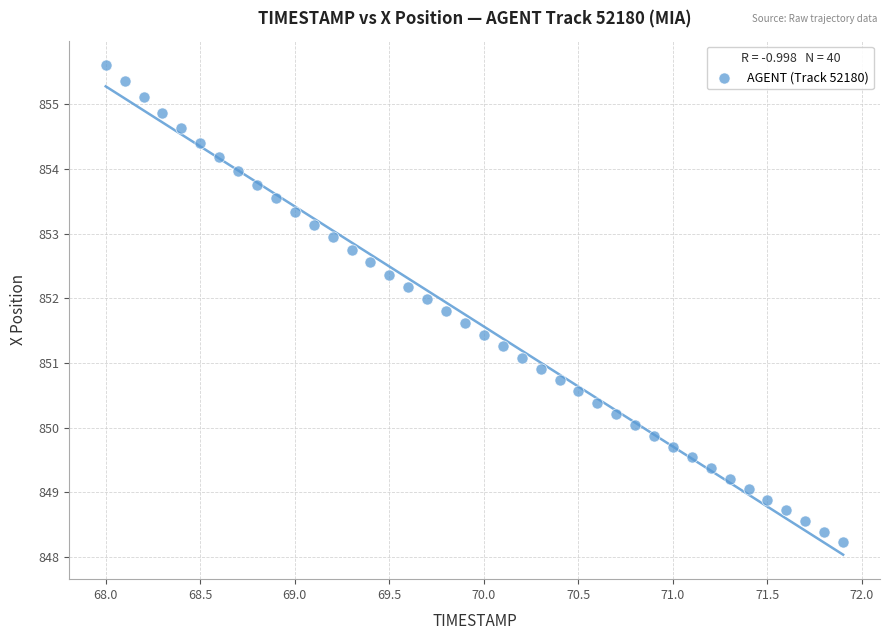

What is the range of Y values (max minus min)?

7.4